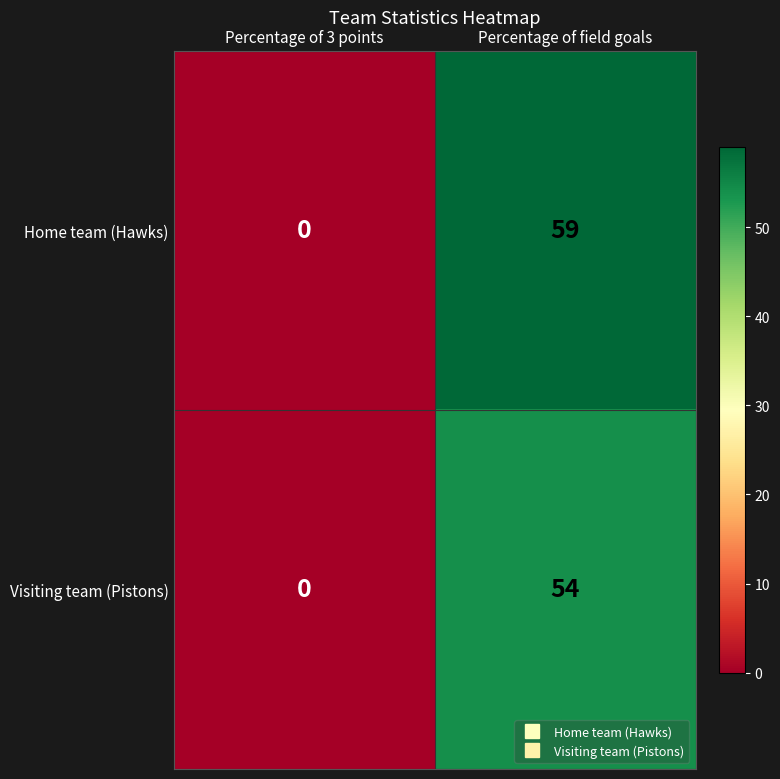

Reading left to right, transcribe all the data shown in this chart.

Home team (Hawks): Percentage of 3 points=0	Percentage of field goals=59
Visiting team (Pistons): Percentage of 3 points=0	Percentage of field goals=54